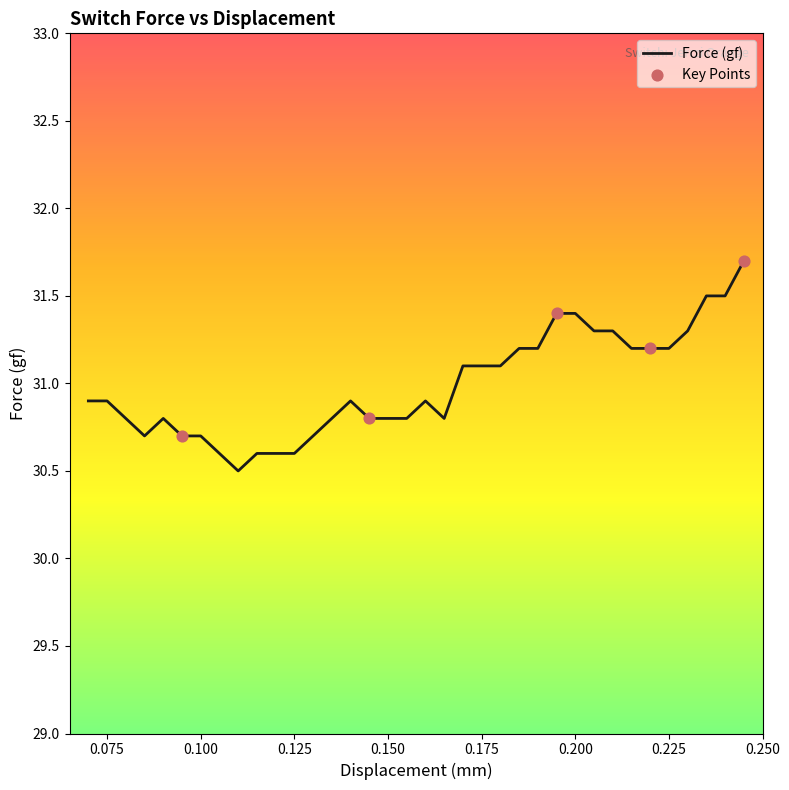

What is the smallest value displayed?

30.5